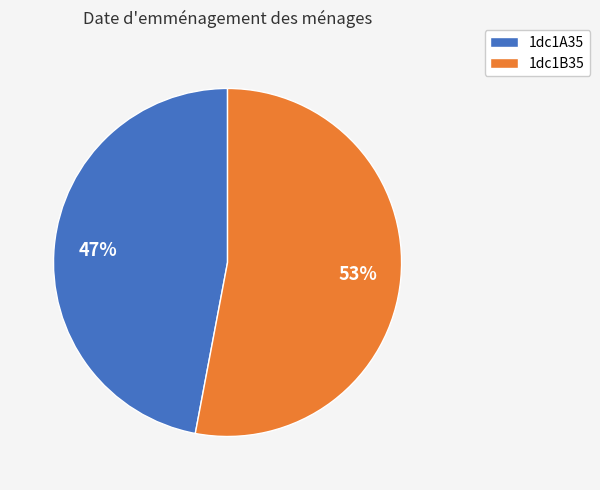

Which slice is the smallest?

1dc1A35